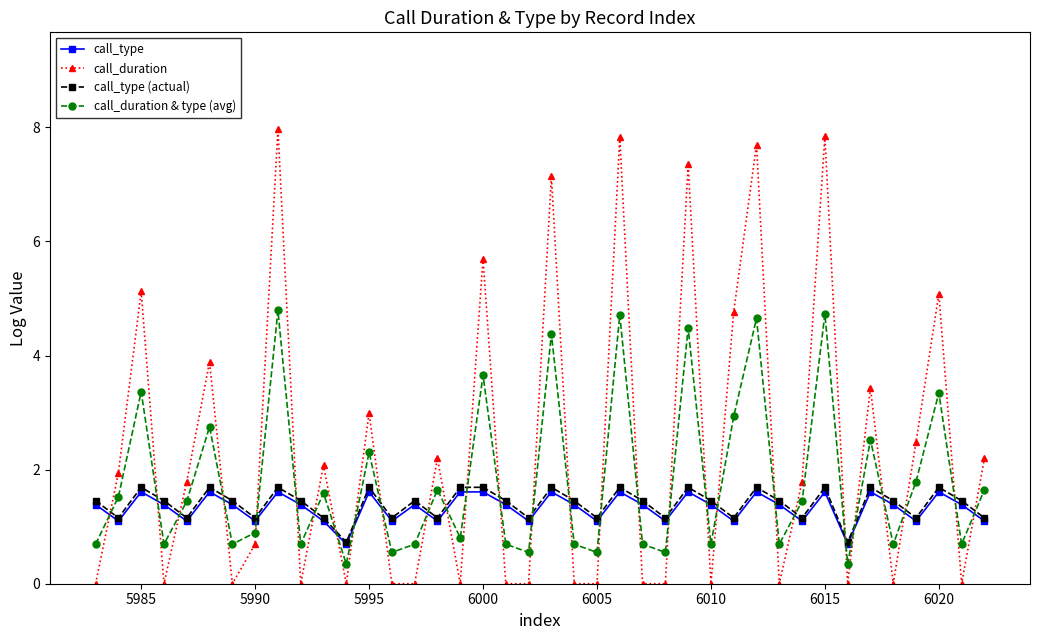

What is the highest value of the call_duration series?

8.0